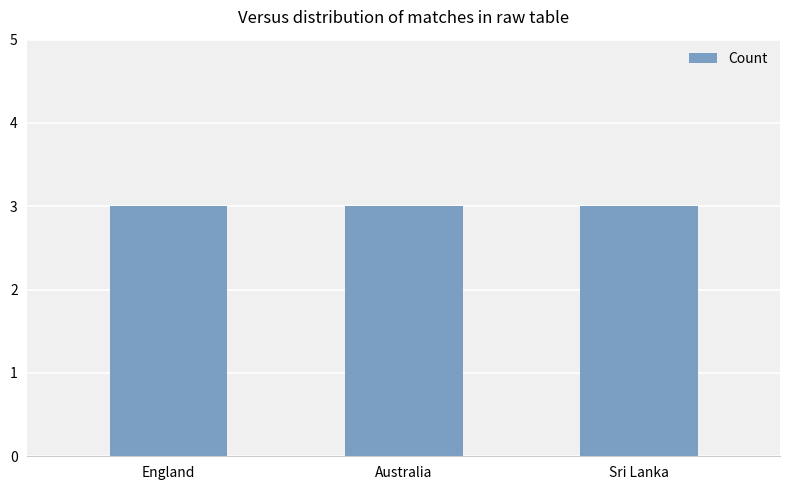

At which label is the value closest to 5?

England